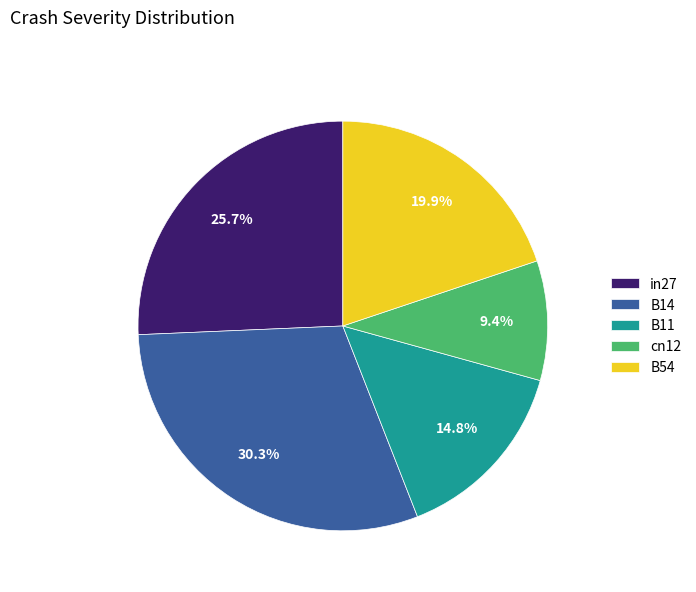

Does B14 represent more than half of the total?

No